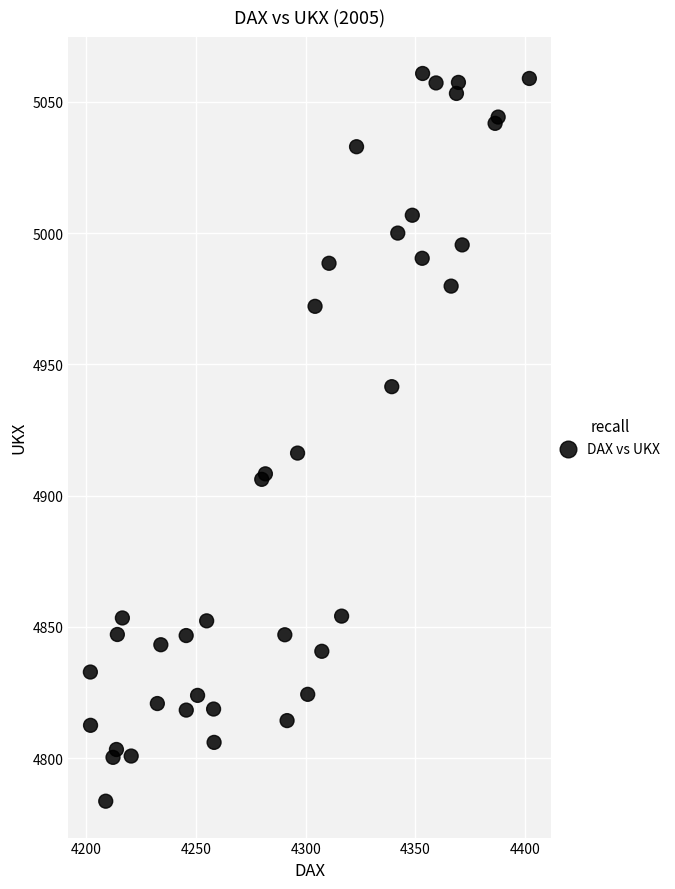

What Y value in the scatter plot is closest to 4922?

4916.2